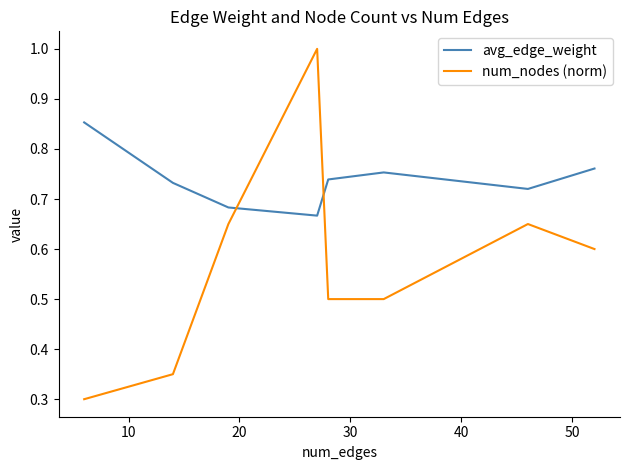

Does the chart have visible grid lines?

No